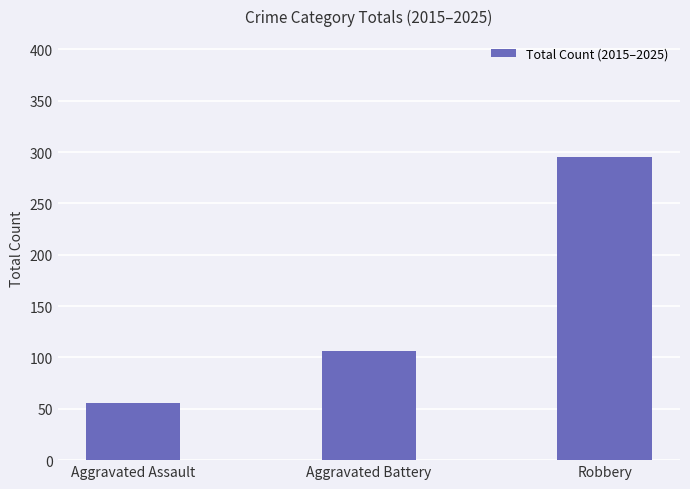

Count the number of data series in this chart.

1